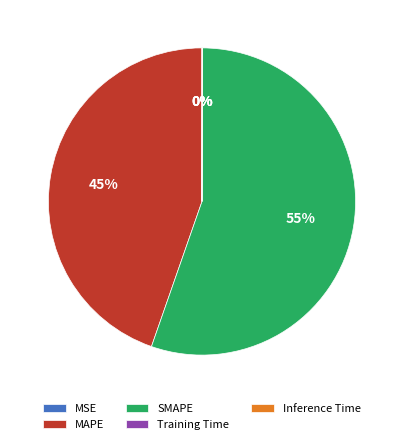

Which slice represents more than half of the pie?

SMAPE